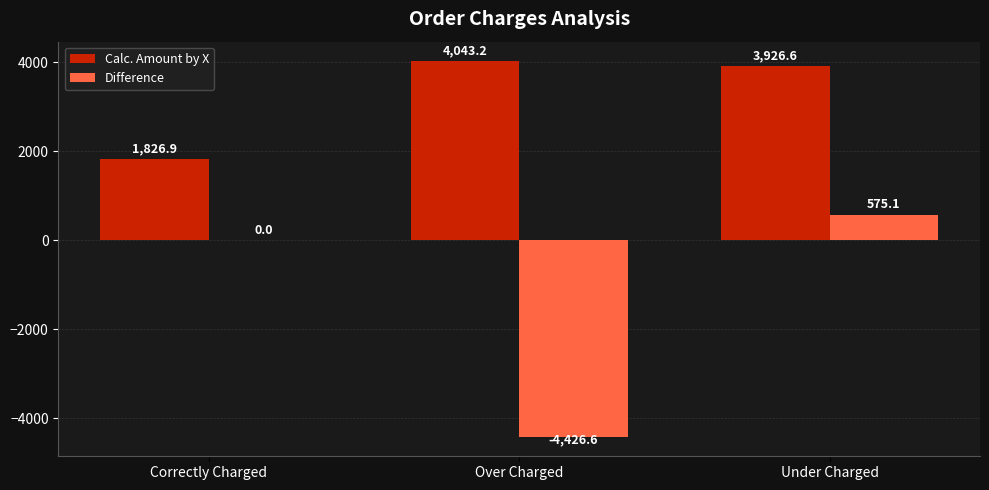

Is it true that Calc. Amount by X equals 1826.9 at Correctly Charged?

True